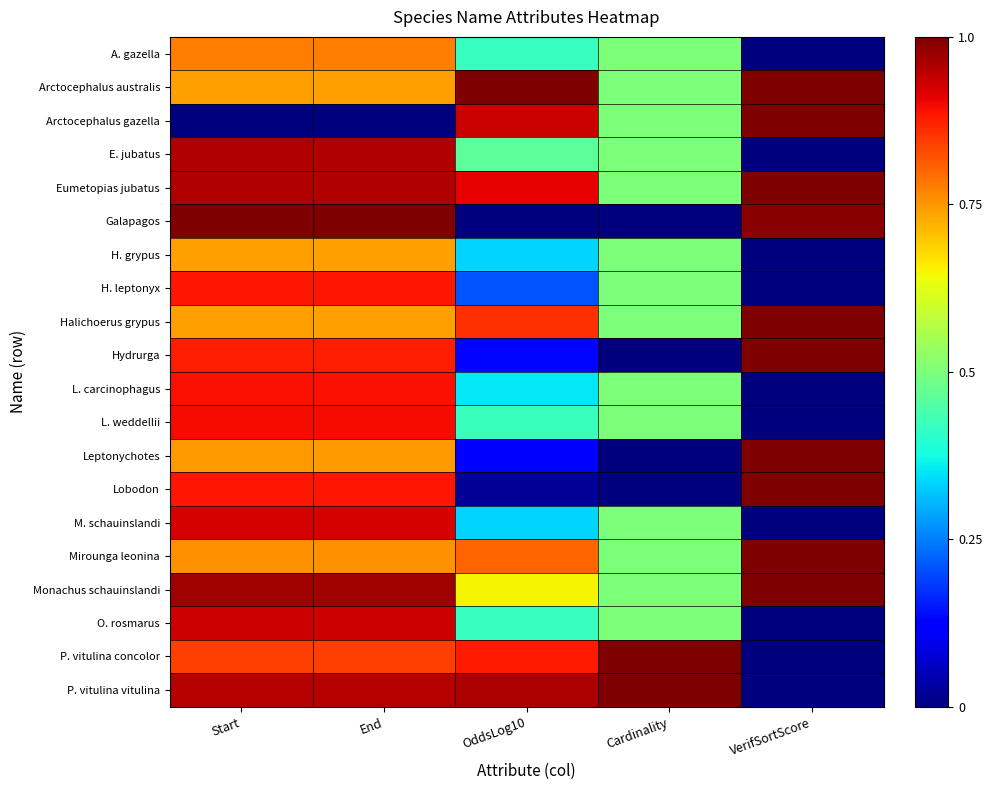

What is the difference between the highest and lowest values at VerifSortScore?

1.0